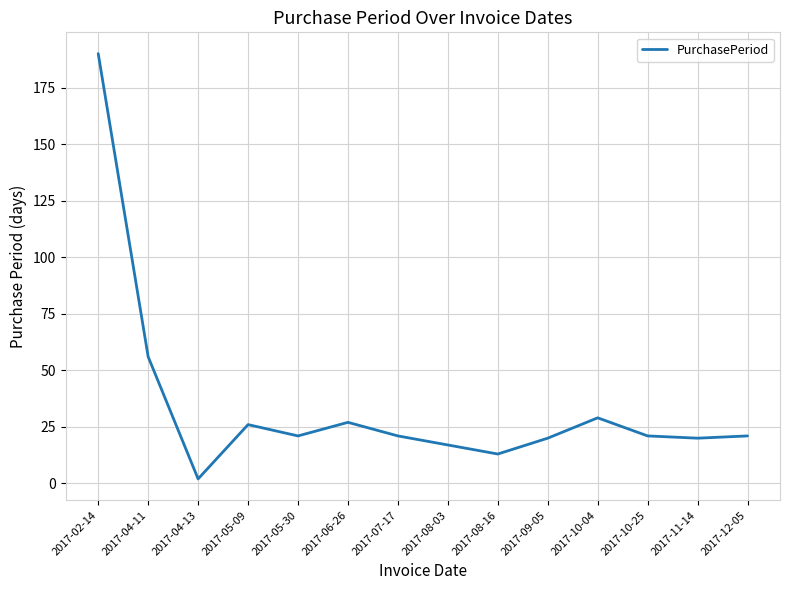

How many lines are shown in the chart?

1